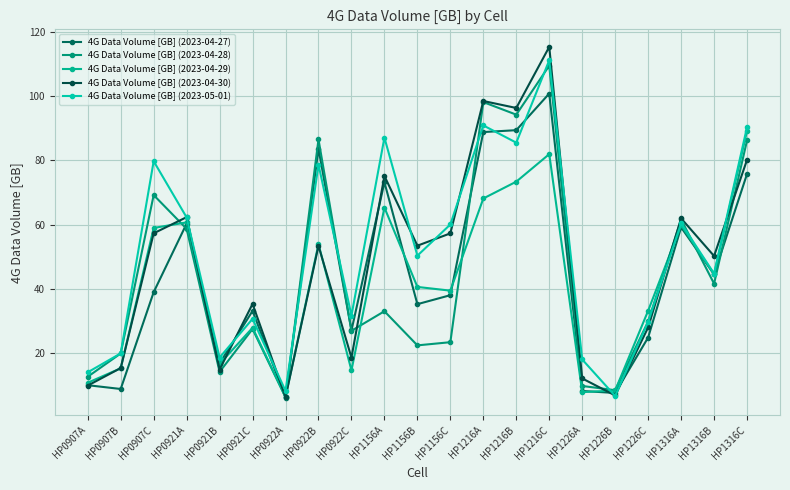

Between HP1316B and HP0921A, which is larger?

HP0921A